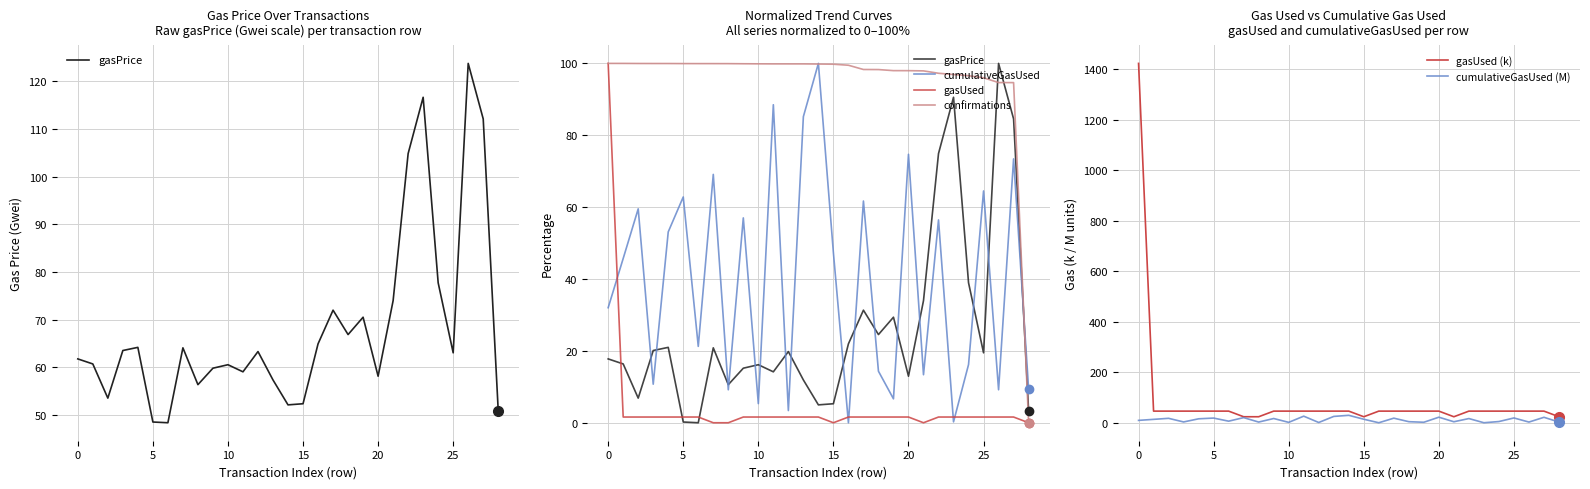

What is the label of the 21st point from the right?

8